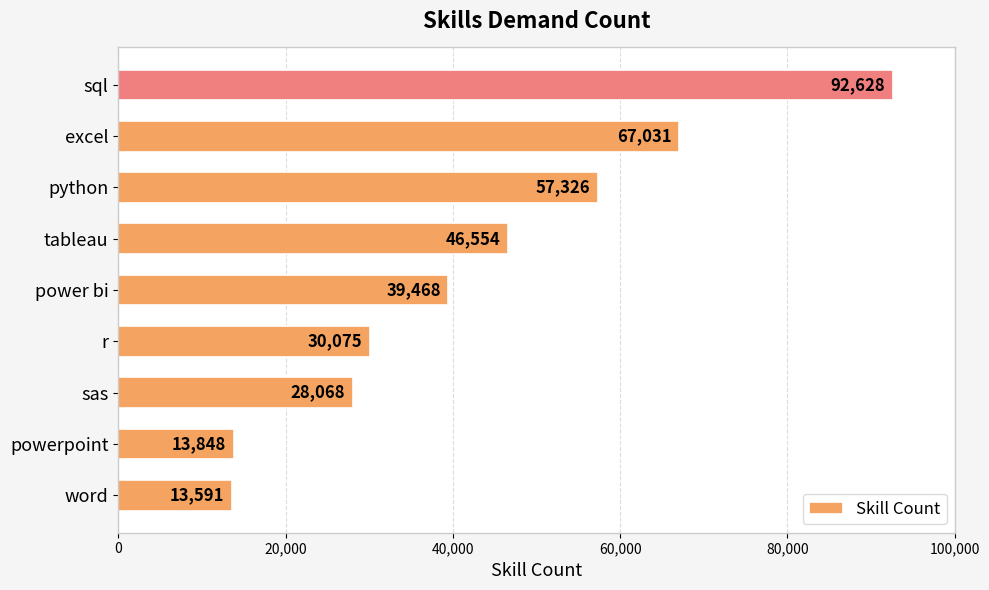

The value at word is 18052. True or false?

False